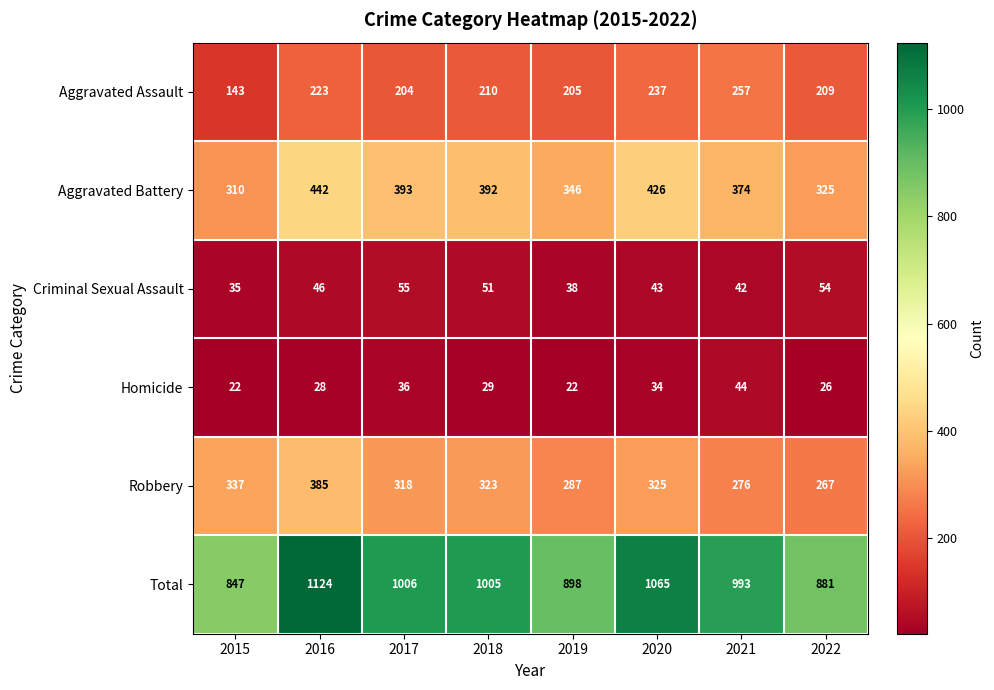

What is the maximum value for Homicide?

44